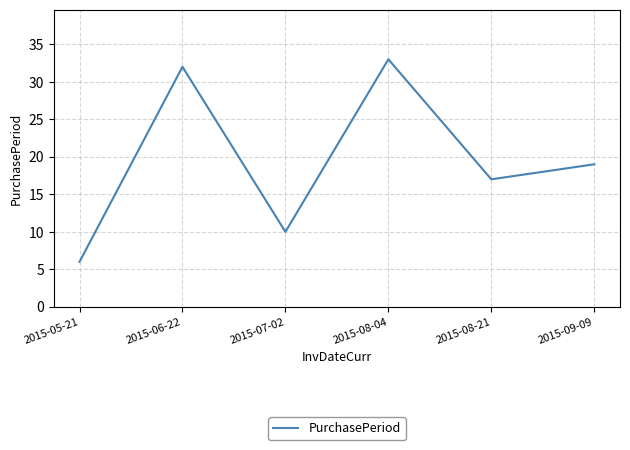

List the labels in order of value, largest first.

2015-08-04, 2015-06-22, 2015-09-09, 2015-08-21, 2015-07-02, 2015-05-21